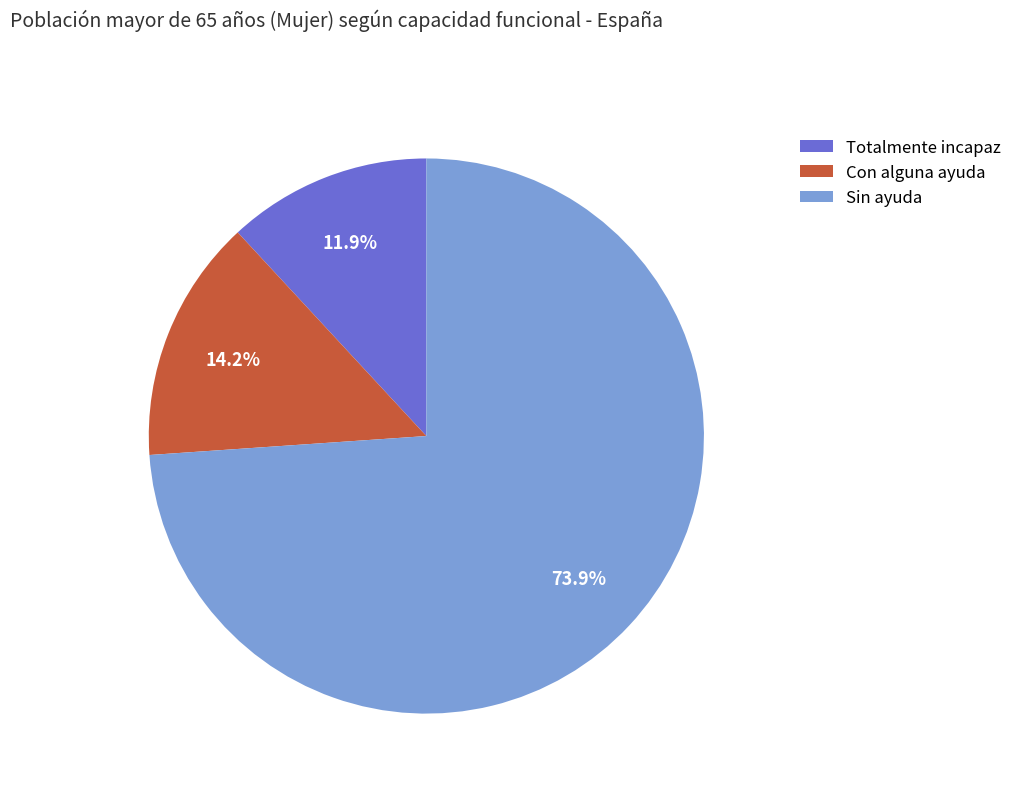

What is the ratio of the value at Con alguna ayuda to the value at Sin ayuda?

0.2